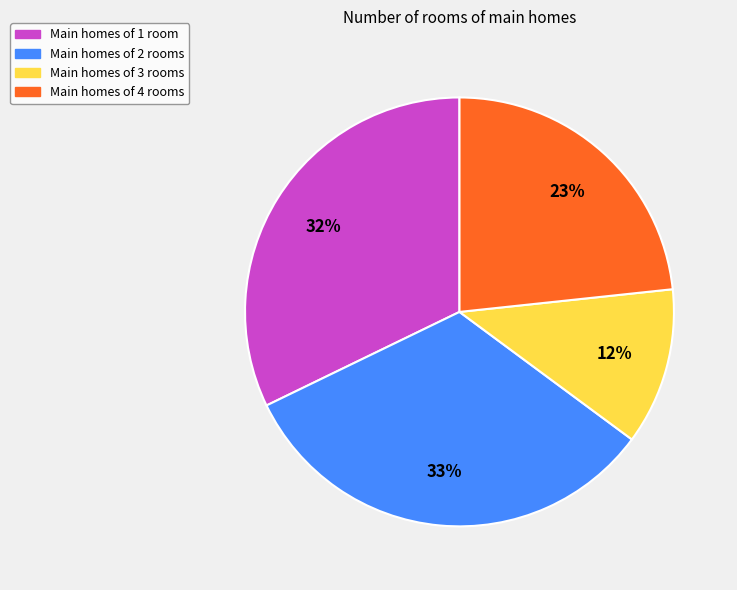

Does any single category account for the majority?

No